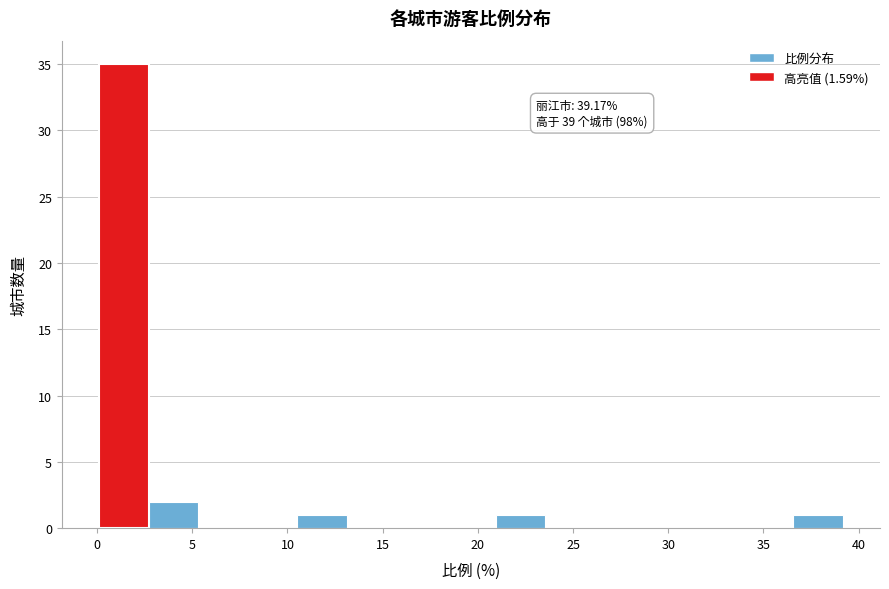

Over which range of the x-axis is the bar tallest?

0.0 to 2.5